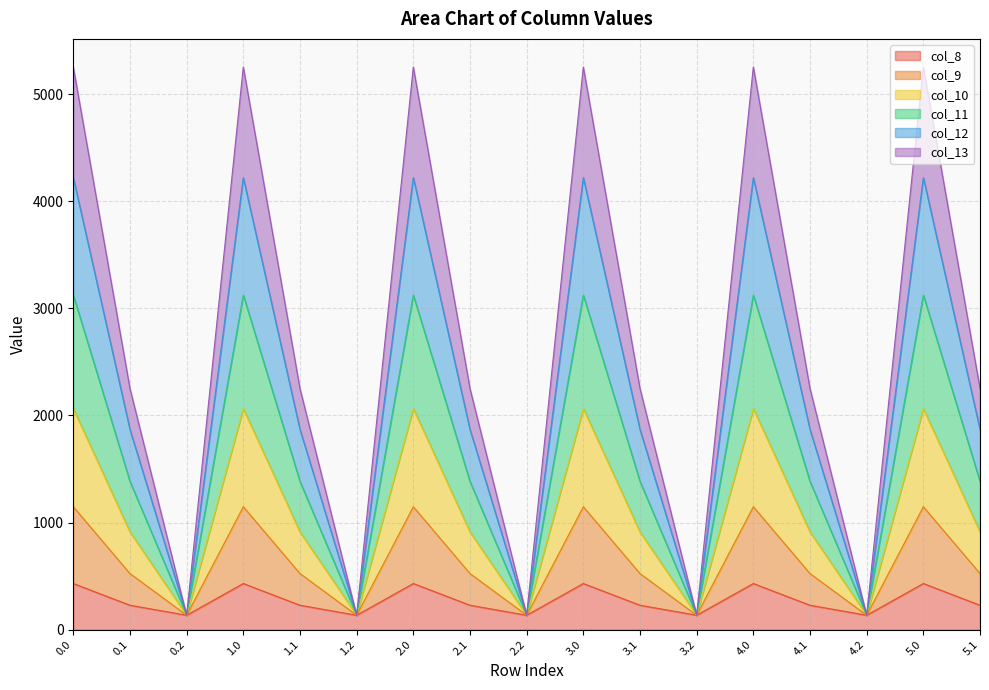

What is the lowest value of the col_8 series?

134.2